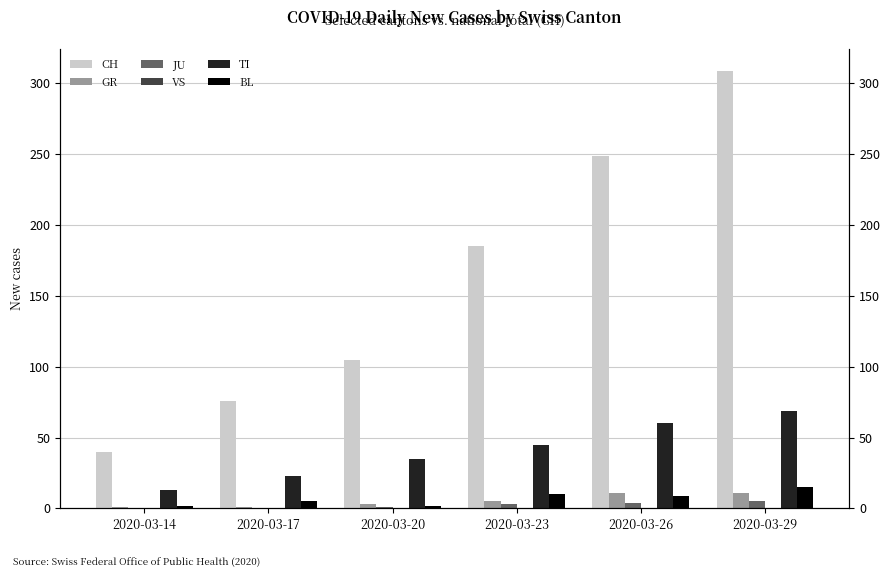

Where is TI nearest to the value 41?

2020-03-23